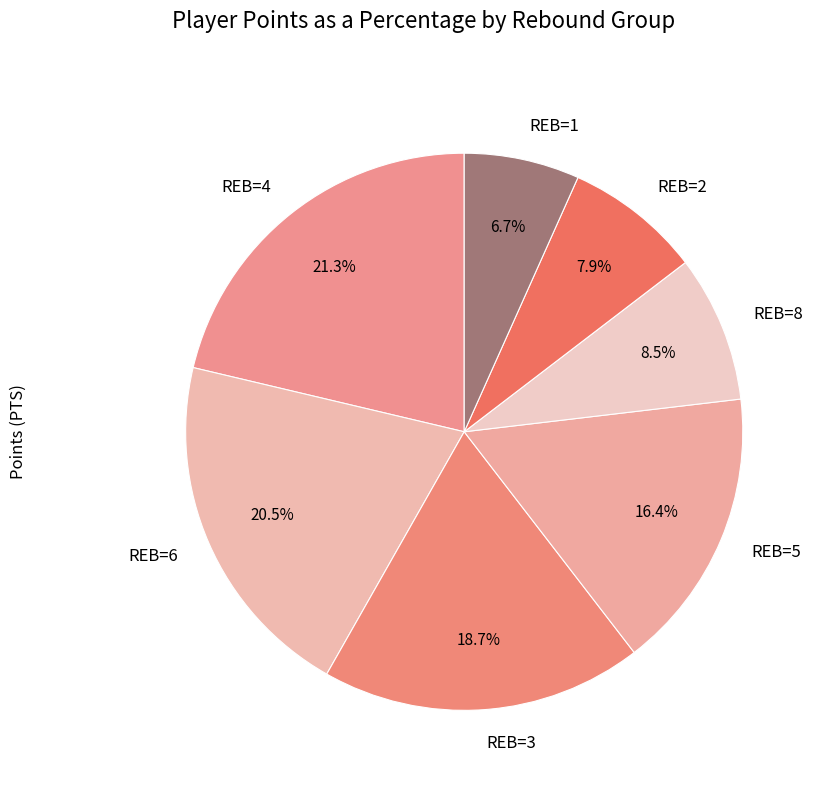

Is there a majority slice in this chart?

No